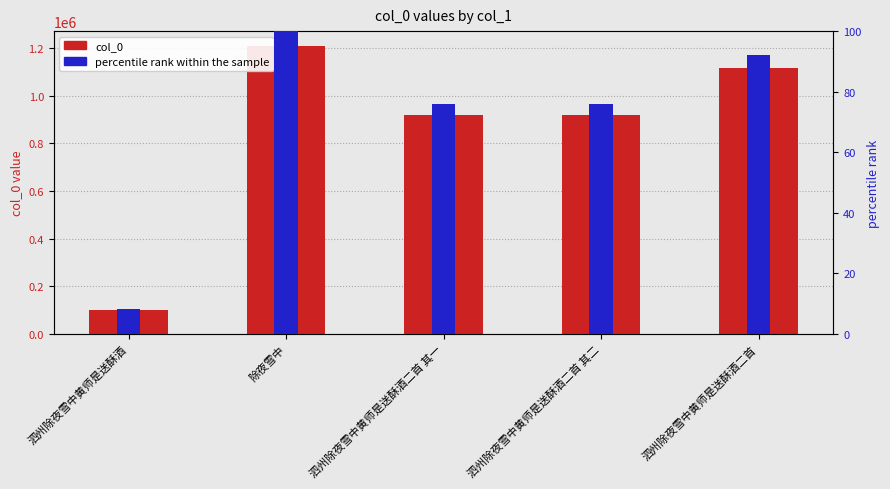

Rank the series by their maximum value, from lowest to highest.

percentile rank within the sample, col_0